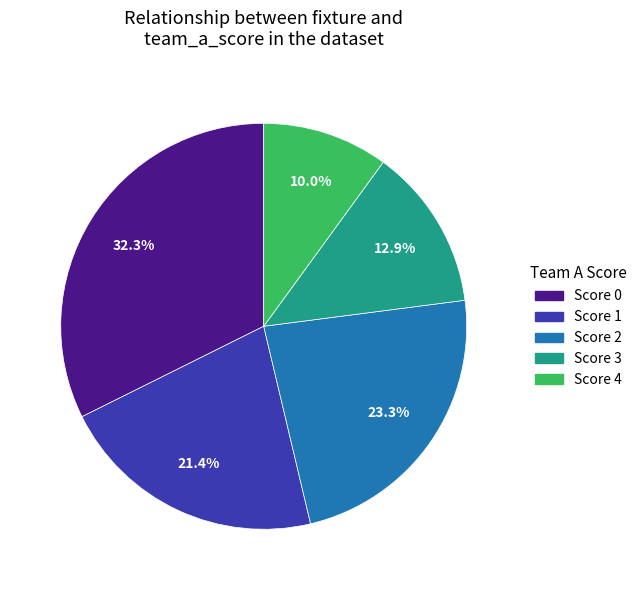

Is there any slice that represents more than half of the pie?

No